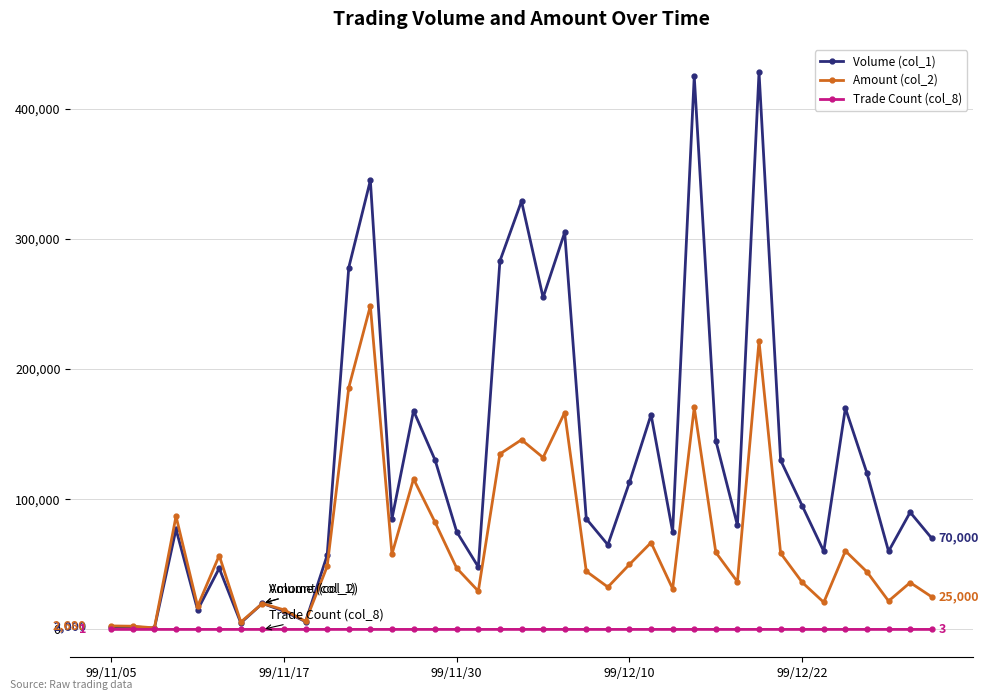

What is the greatest value displayed?

428000